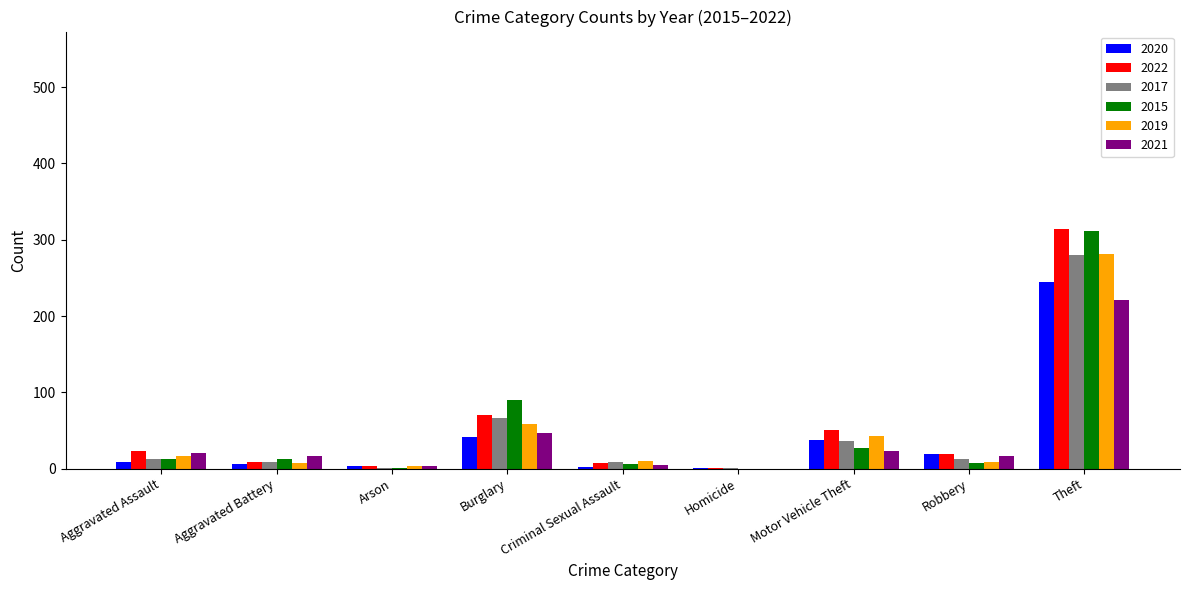

Where is 2021 nearest to the value 110?

Burglary